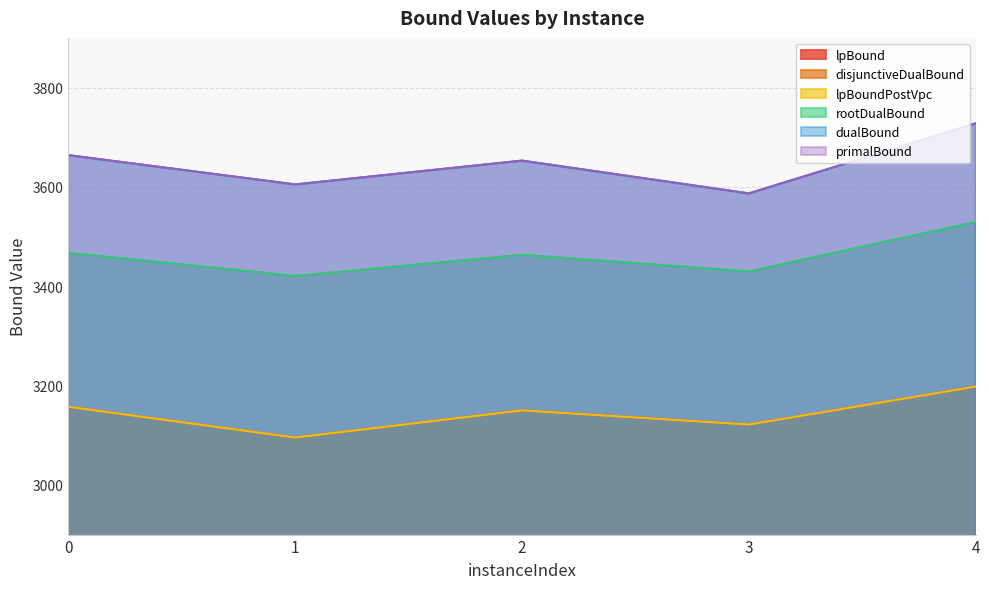

At which label does lpBoundPostVpc reach its minimum?

1